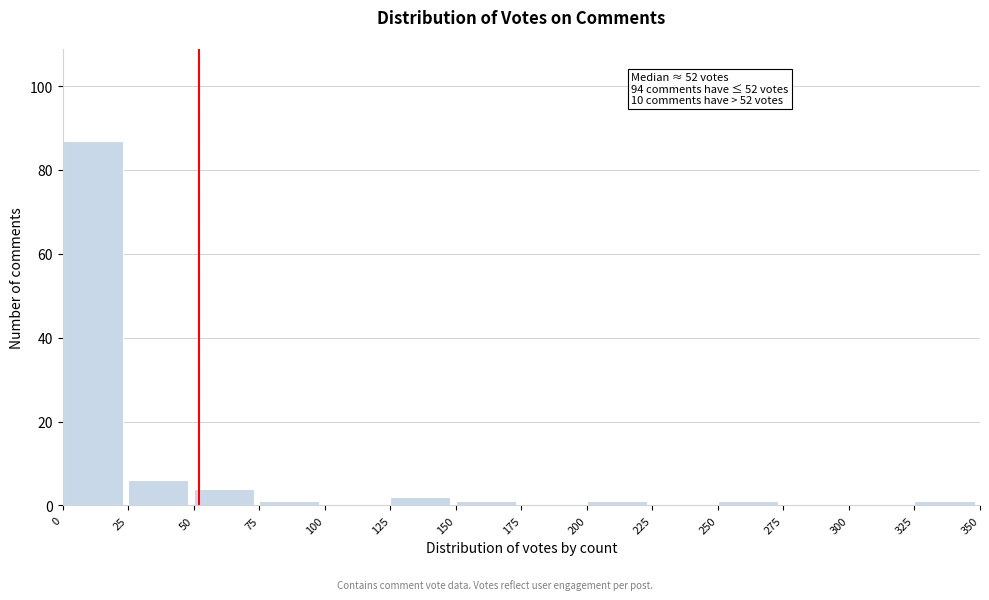

Which range on the x-axis has the tallest bar?

0 to 25